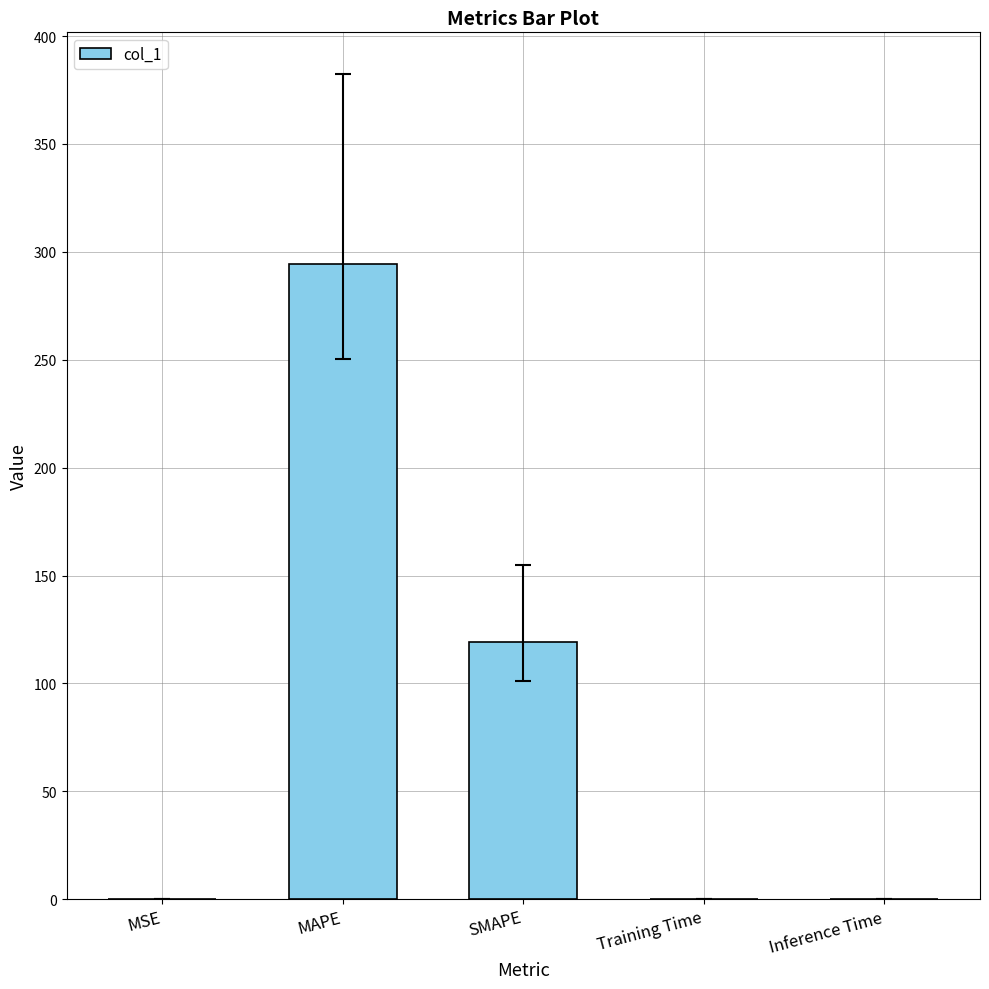

The value at MAPE is 294.3. True or false?

True